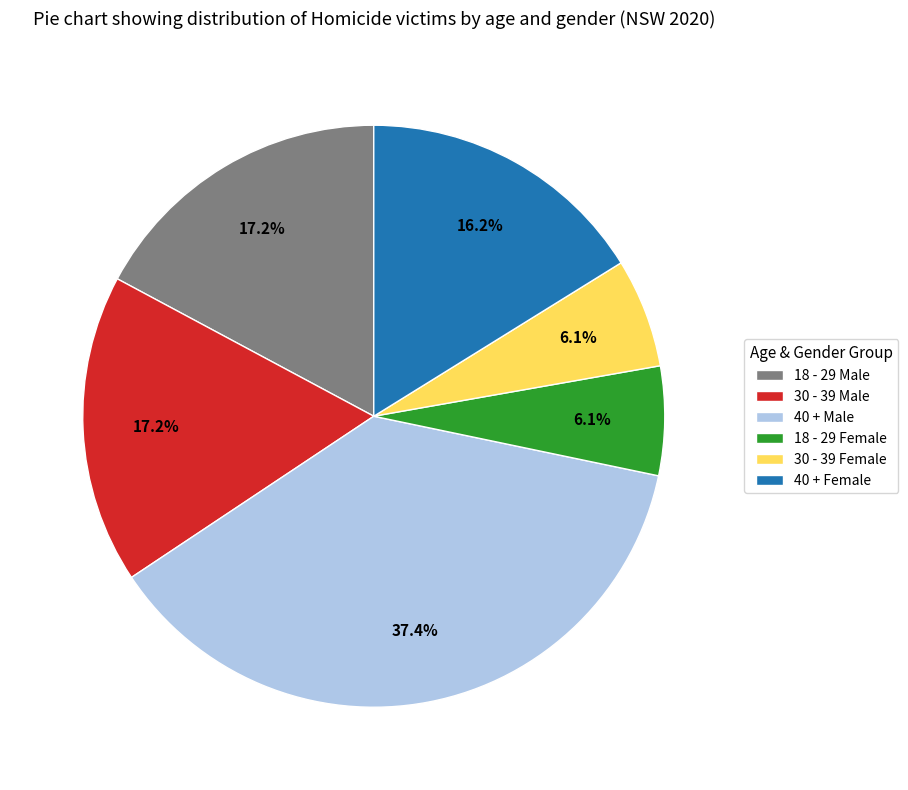

Which slice is the largest?

40 + Male